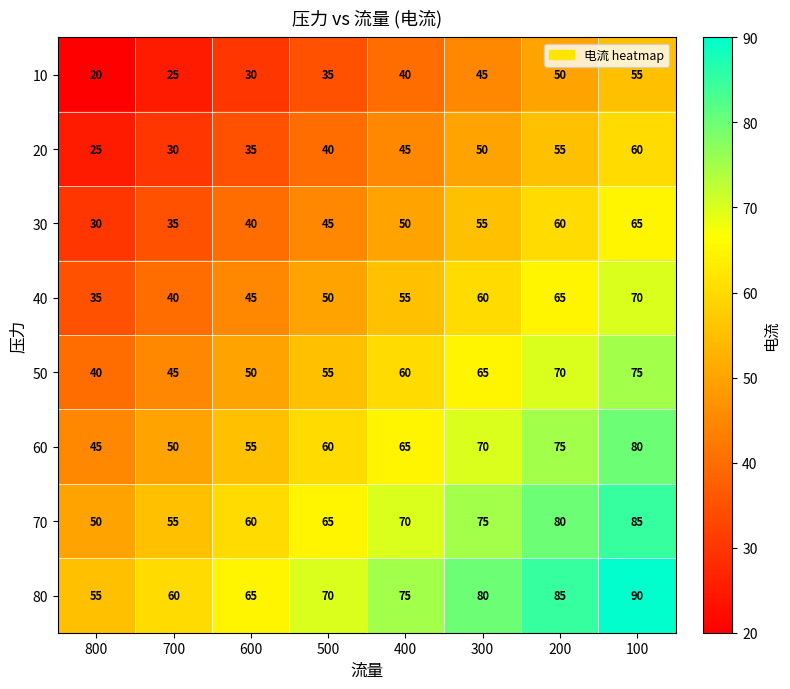

What is the difference between the 30 values at 800 and 500?

15